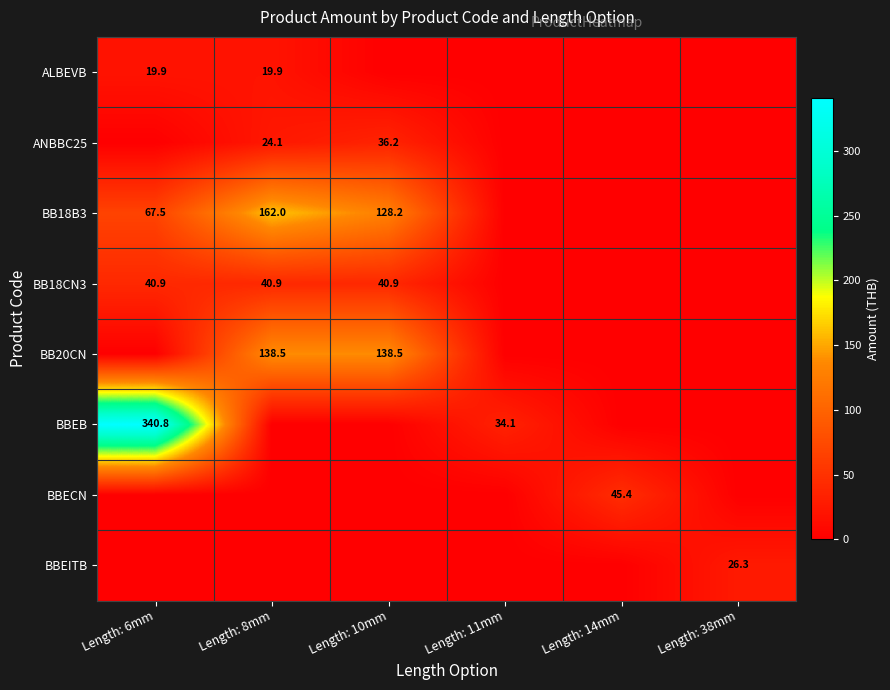

How many data points does each series have?

6